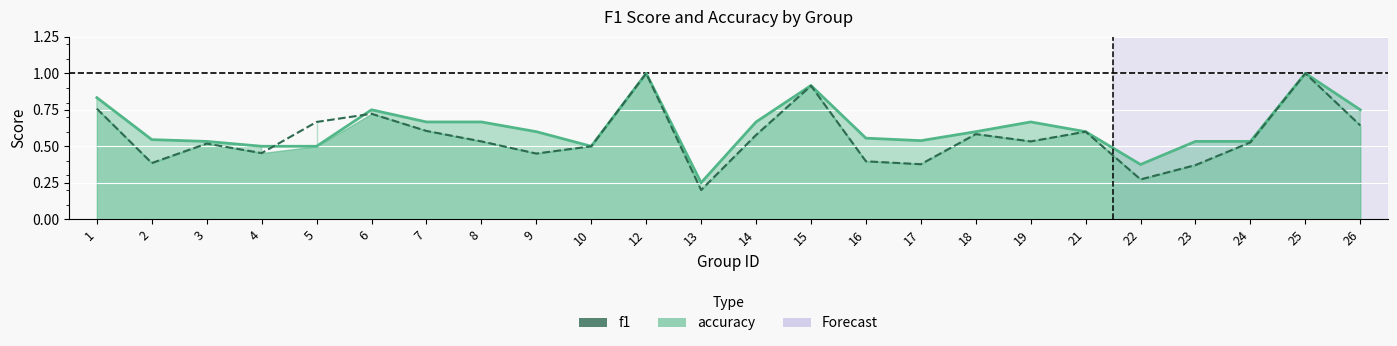

How many intersections are there between accuracy_line and f1_line?

2